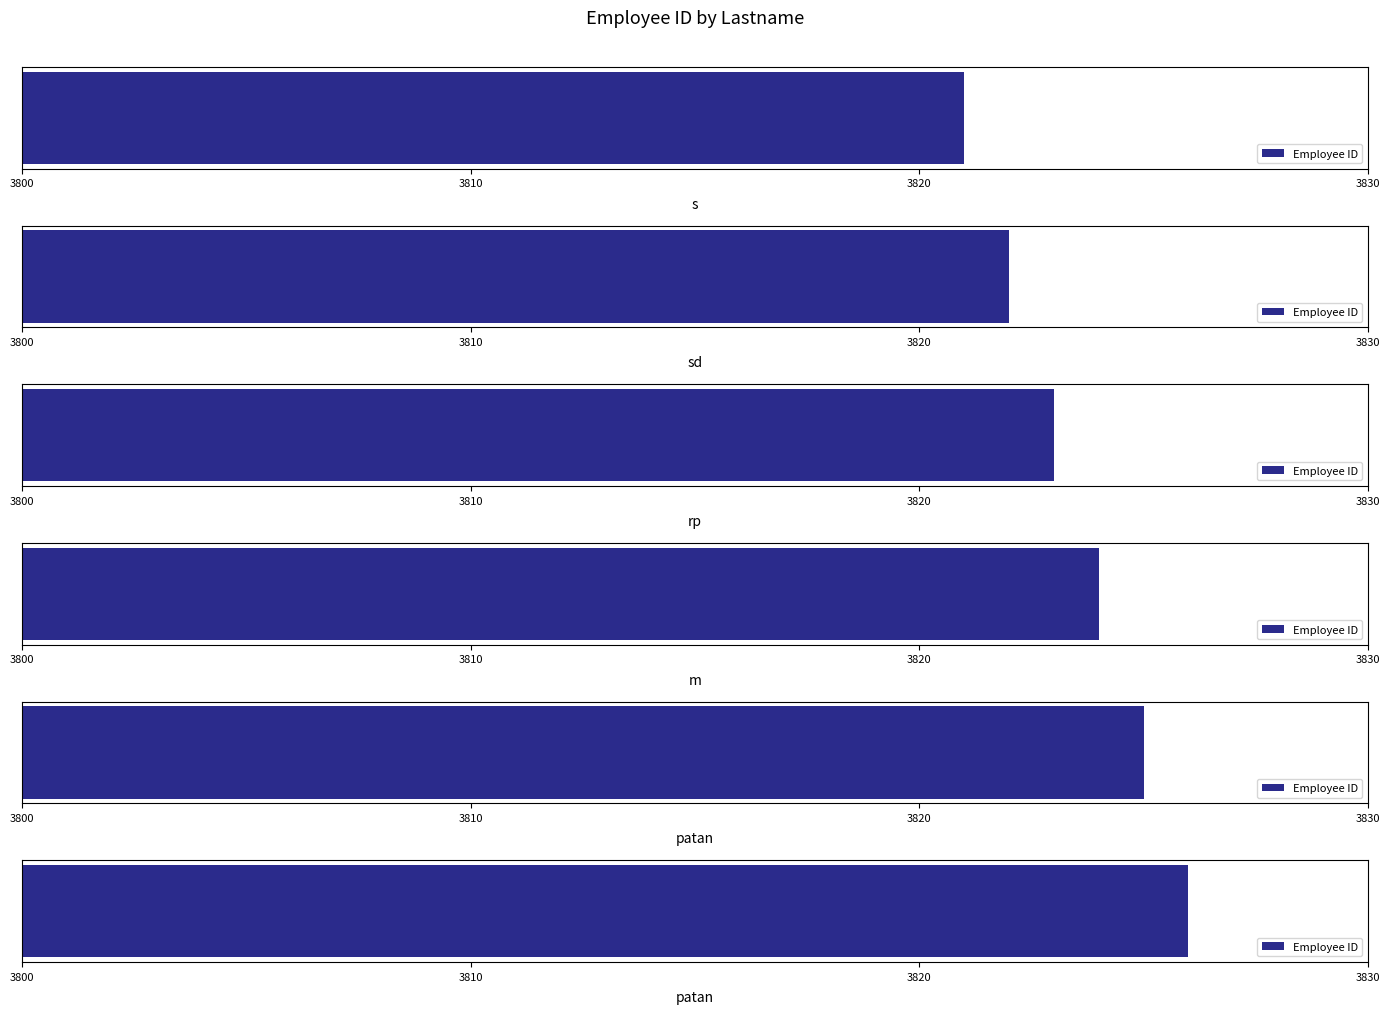

At which category does the chart reach its peak across all series?

patan